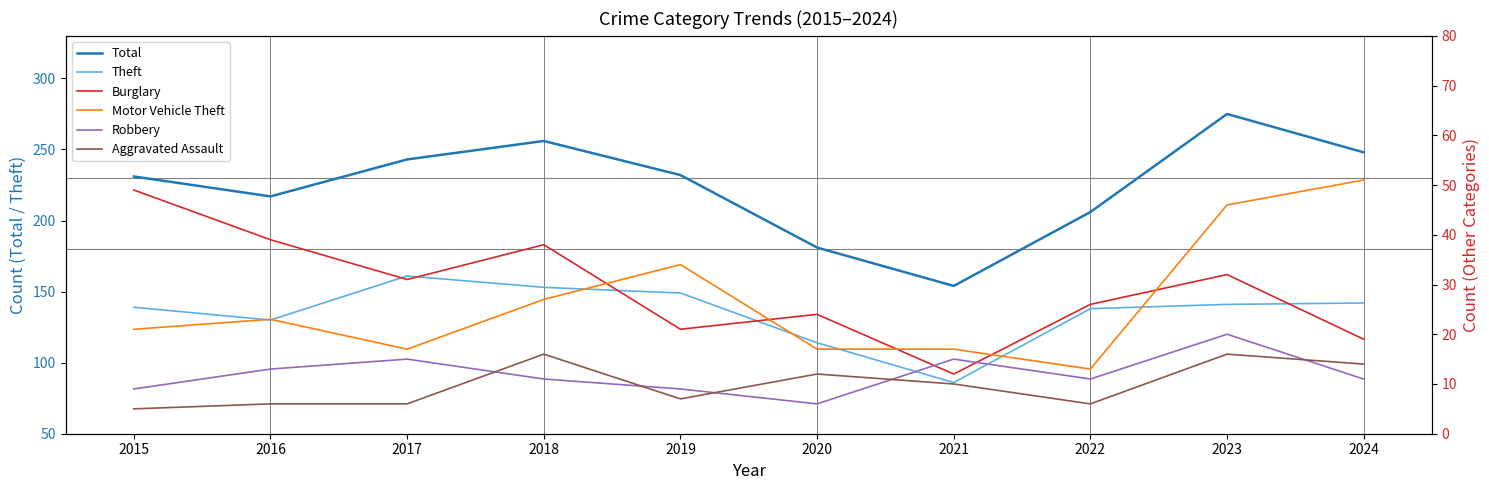

Which category has the lowest value in the Total series?

2021